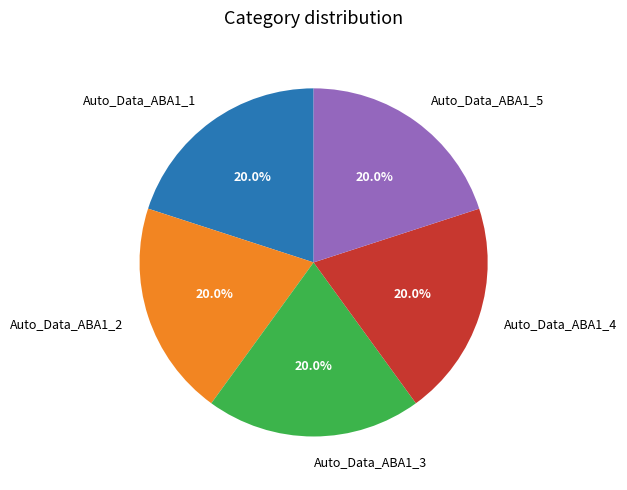

The Auto_Data_ABA1_5 slice represents 10% of the pie. True or false?

False